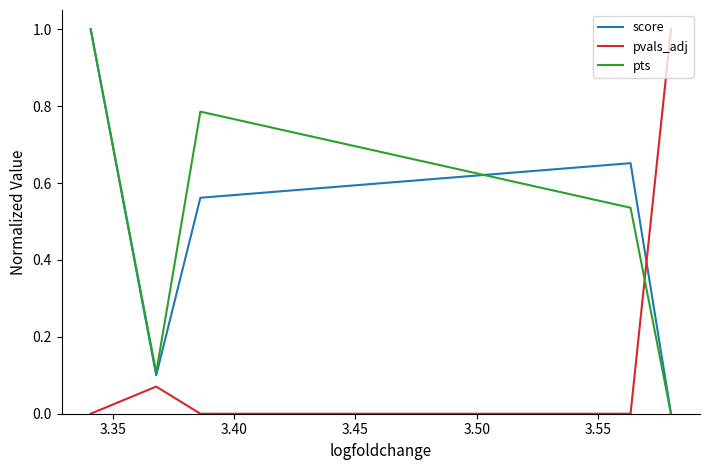

Count the number of data series in this chart.

3